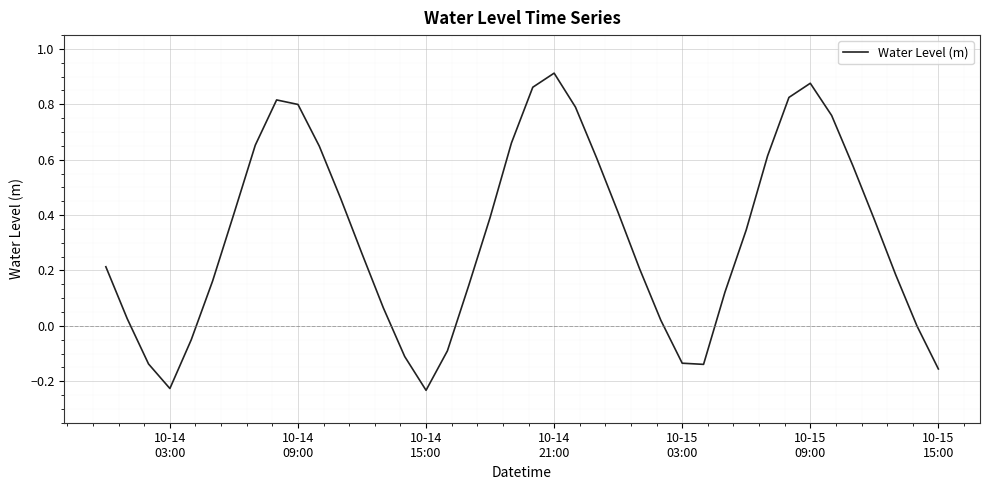

What is the difference between the maximum and minimum values?

1.1